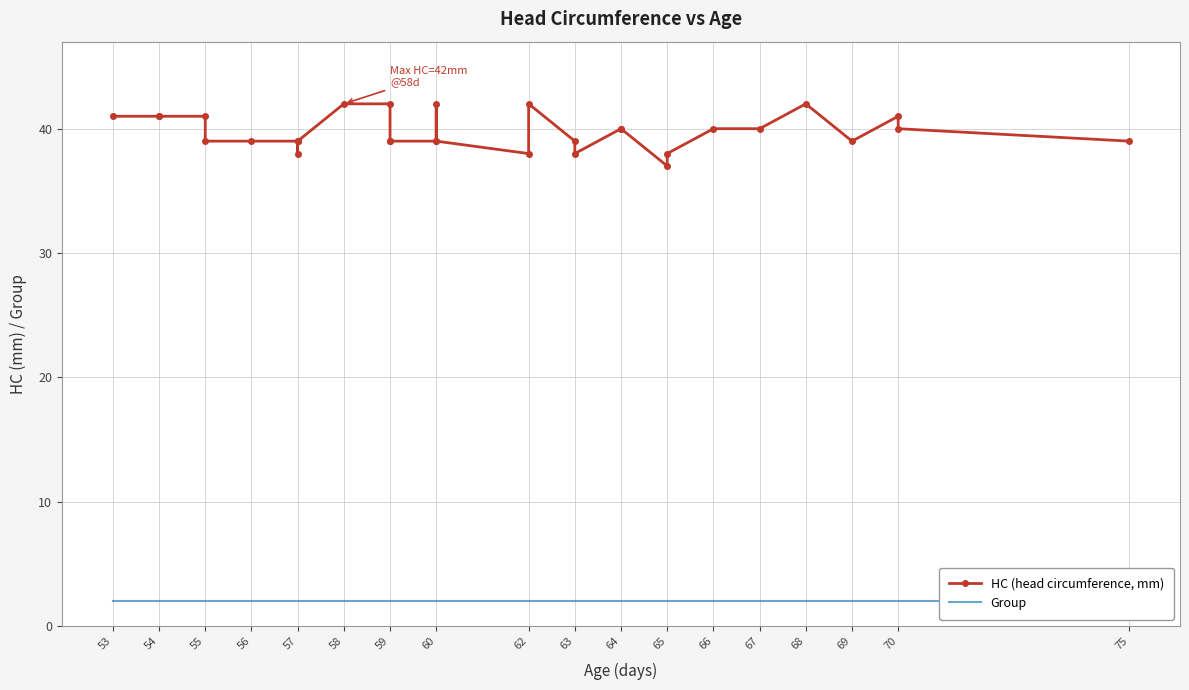

Rank the series by their average value, from lowest to highest.

Group, HC (head circumference, mm)